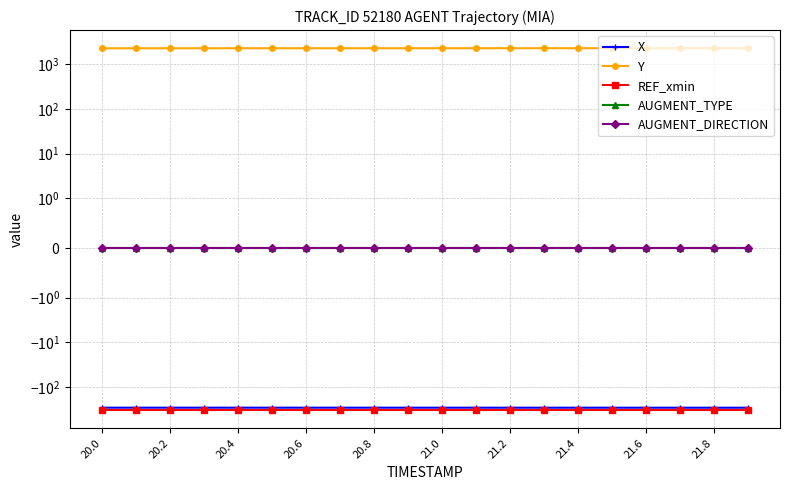

The REF_xmin series shows -174.0 at 15. True or false?

False